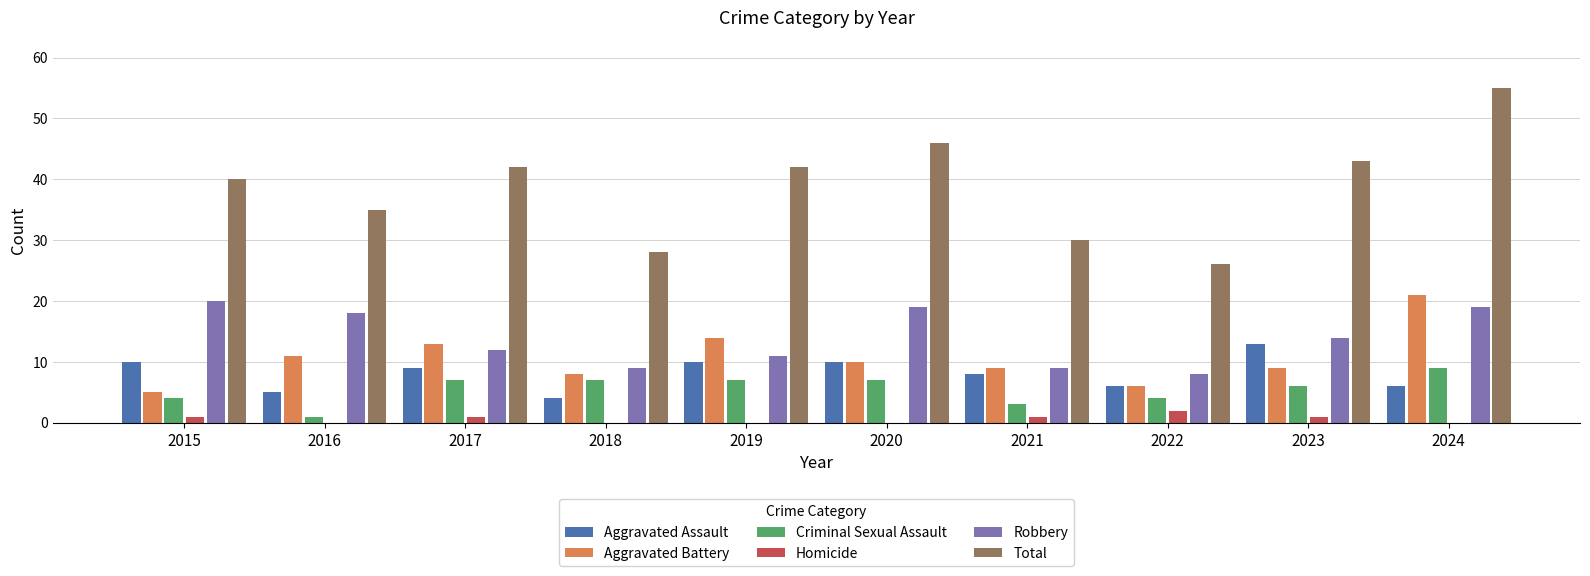

Reading left to right, extract all data points from this chart.

Aggravated Assault: 2015=10	2016=5	2017=9	2018=4	2019=10	2020=10	2021=8	2022=6	2023=13	2024=6
Aggravated Battery: 2015=5	2016=11	2017=13	2018=8	2019=14	2020=10	2021=9	2022=6	2023=9	2024=21
Criminal Sexual Assault: 2015=4	2016=1	2017=7	2018=7	2019=7	2020=7	2021=3	2022=4	2023=6	2024=9
Homicide: 2015=1	2016=0	2017=1	2018=0	2019=0	2020=0	2021=1	2022=2	2023=1	2024=0
Robbery: 2015=20	2016=18	2017=12	2018=9	2019=11	2020=19	2021=9	2022=8	2023=14	2024=19
Total: 2015=40	2016=35	2017=42	2018=28	2019=42	2020=46	2021=30	2022=26	2023=43	2024=55